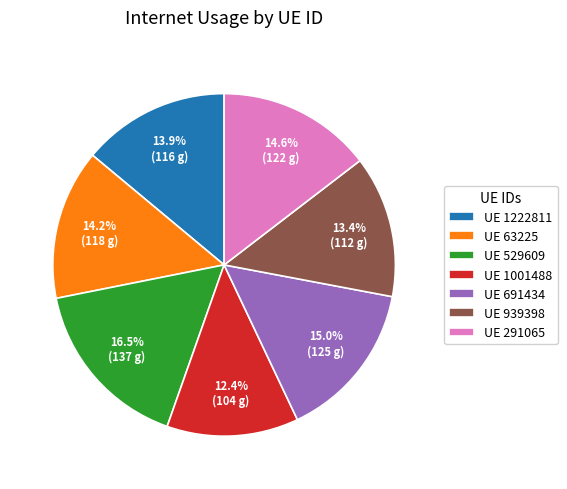

Is UE 939398 the majority of the pie?

No